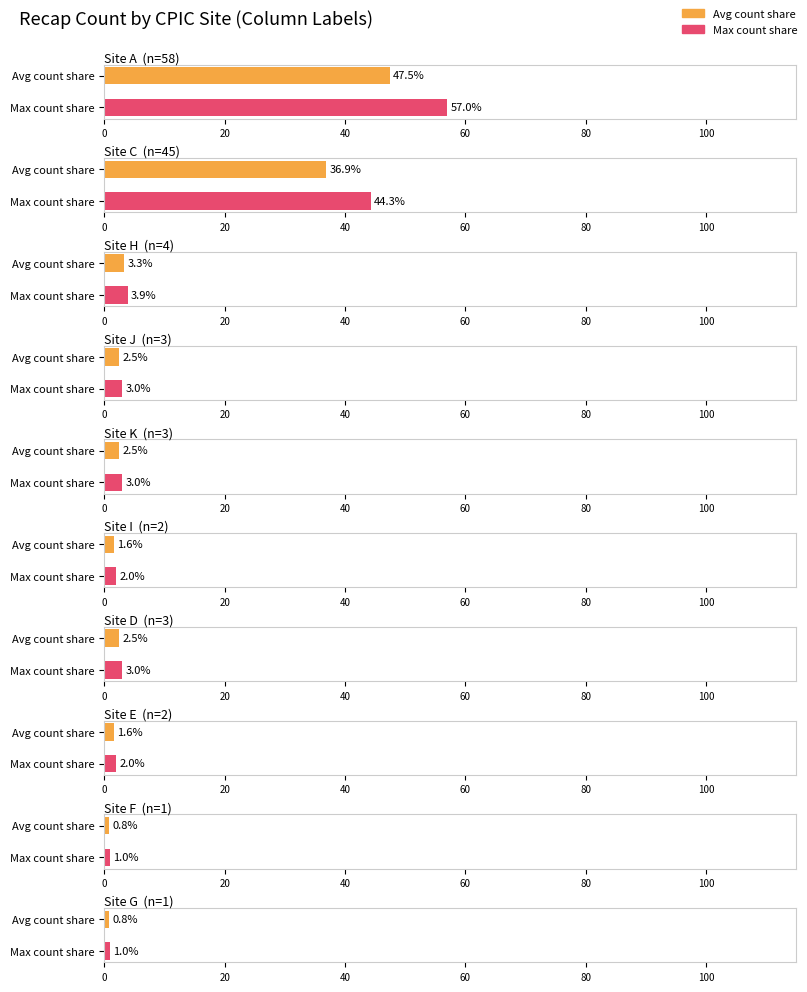

What is the label of the 7th bar from the left?

H